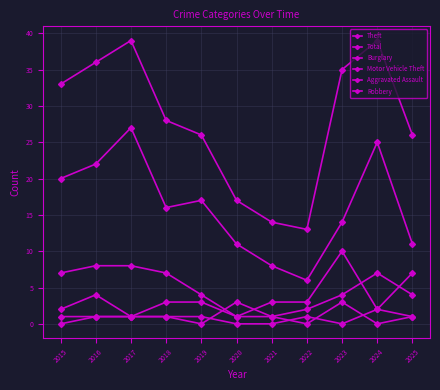

Where is the first local maximum for Robbery?

2020